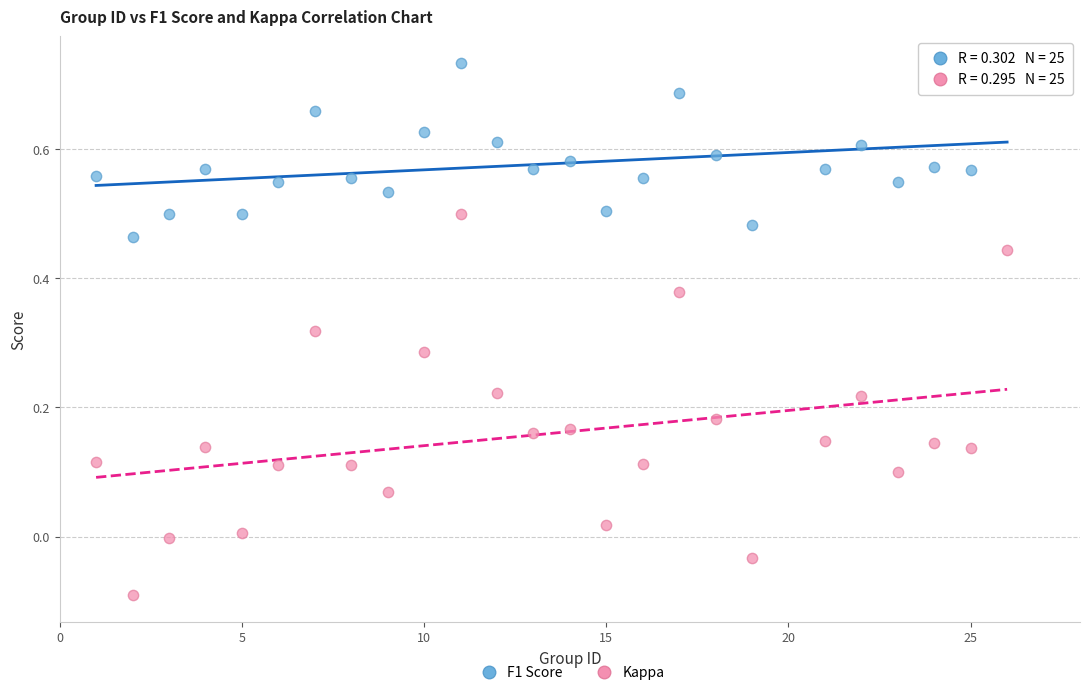

Which series reaches the maximum Y coordinate?

F1 Score